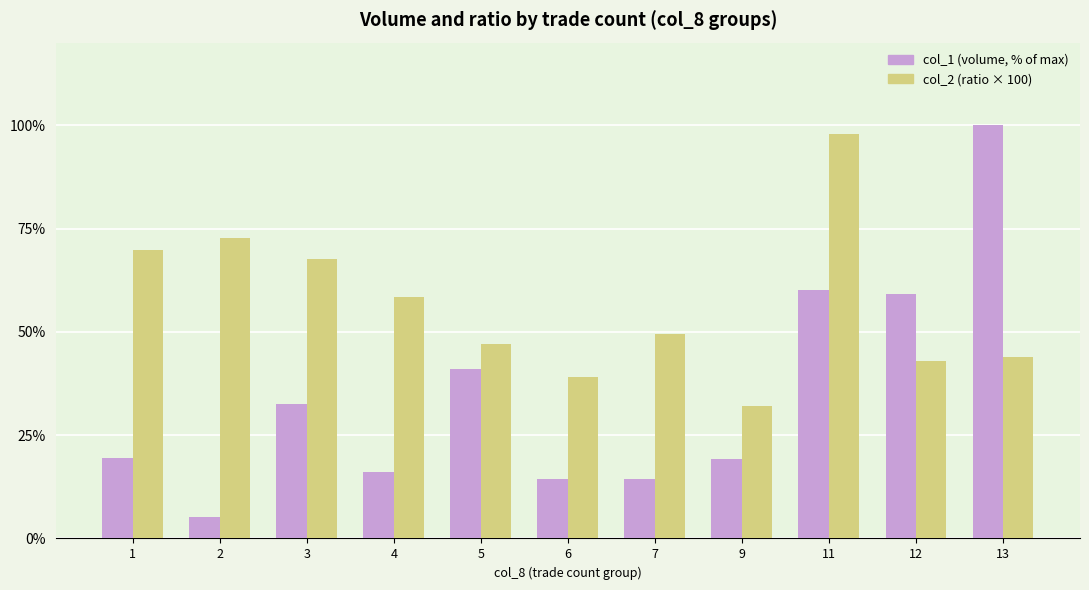

Is the value of col_2 (ratio × 100) at 6 greater than the value of col_1 (volume, % of max) at 5?

No